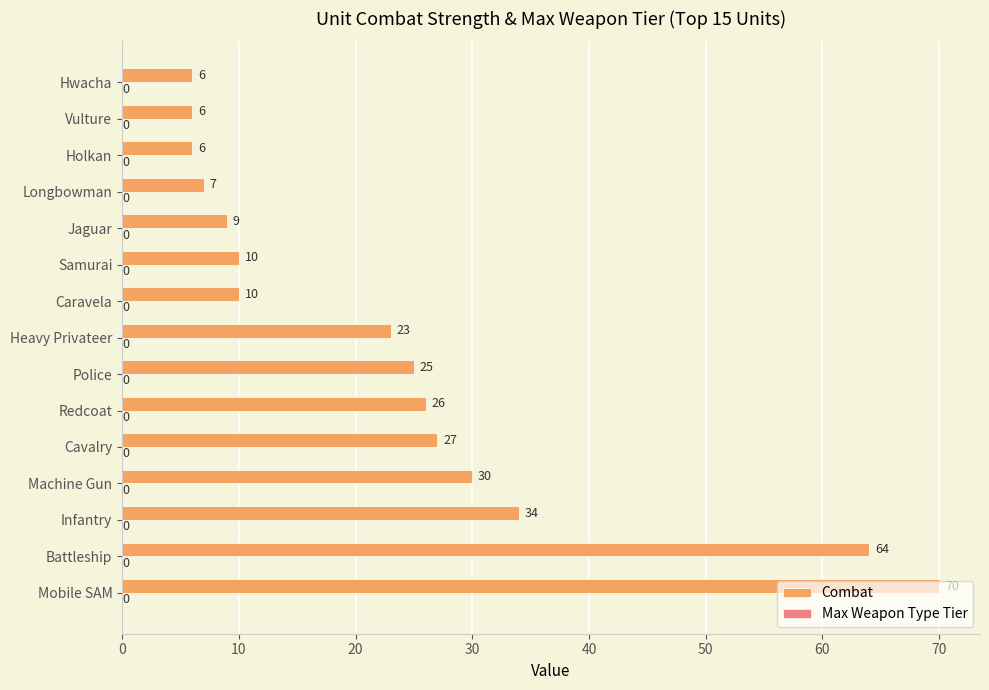

What is the greatest value displayed?

70